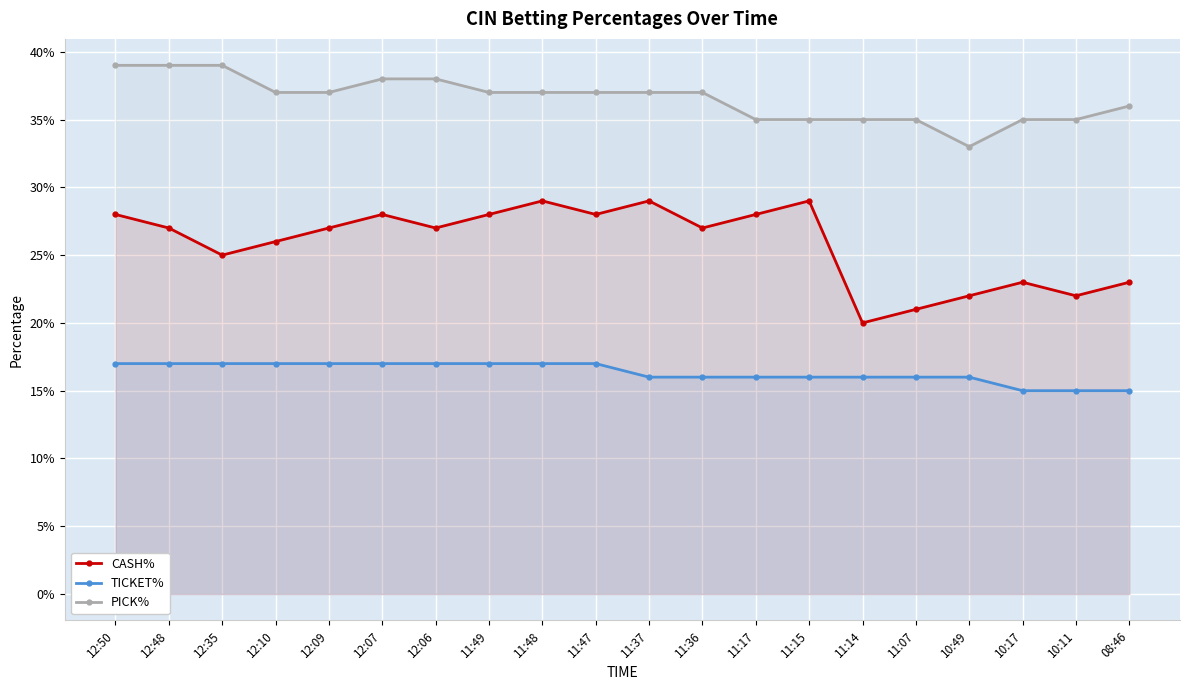

Reading left to right, what are all the values shown in this chart?

CASH%: 12:50=0.3	12:48=0.3	12:35=0.2	12:10=0.3	12:09=0.3	12:07=0.3	12:06=0.3	11:49=0.3	11:48=0.3	11:47=0.3	11:37=0.3	11:36=0.3	11:17=0.3	11:15=0.3	11:14=0.2	11:07=0.2	10:49=0.2	10:17=0.2	10:11=0.2	08:46=0.2
TICKET%: 12:50=0.2	12:48=0.2	12:35=0.2	12:10=0.2	12:09=0.2	12:07=0.2	12:06=0.2	11:49=0.2	11:48=0.2	11:47=0.2	11:37=0.2	11:36=0.2	11:17=0.2	11:15=0.2	11:14=0.2	11:07=0.2	10:49=0.2	10:17=0.1	10:11=0.1	08:46=0.1
PICK%: 12:50=0.4	12:48=0.4	12:35=0.4	12:10=0.4	12:09=0.4	12:07=0.4	12:06=0.4	11:49=0.4	11:48=0.4	11:47=0.4	11:37=0.4	11:36=0.4	11:17=0.3	11:15=0.3	11:14=0.3	11:07=0.3	10:49=0.3	10:17=0.3	10:11=0.3	08:46=0.4